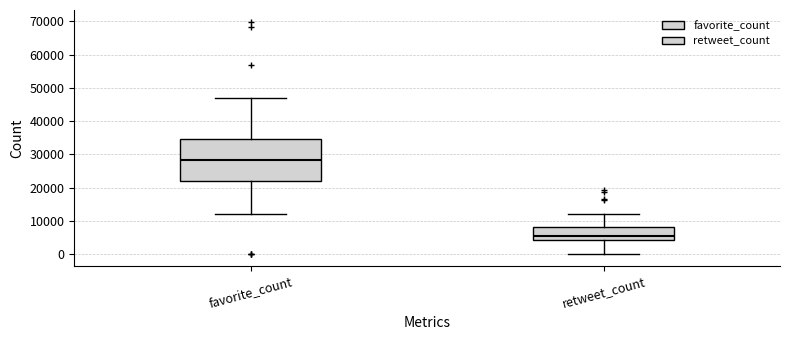

Reading left to right, transcribe this box plot: for each box, give where its median line is, the range the box spans, and where its two whiskers end, as read against the y-axis. The values are not printed on the chart, so give them approximately, as read against the axis.

favorite_count: median 28000, box 22000 to 35000, whiskers 12000 to 47000
retweet_count: median 6000, box 4000 to 8000, whiskers 0 to 12000